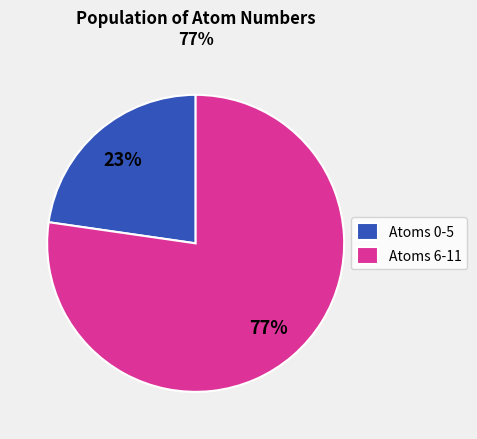

Rank the categories by value from highest to lowest.

Atoms 6-11, Atoms 0-5